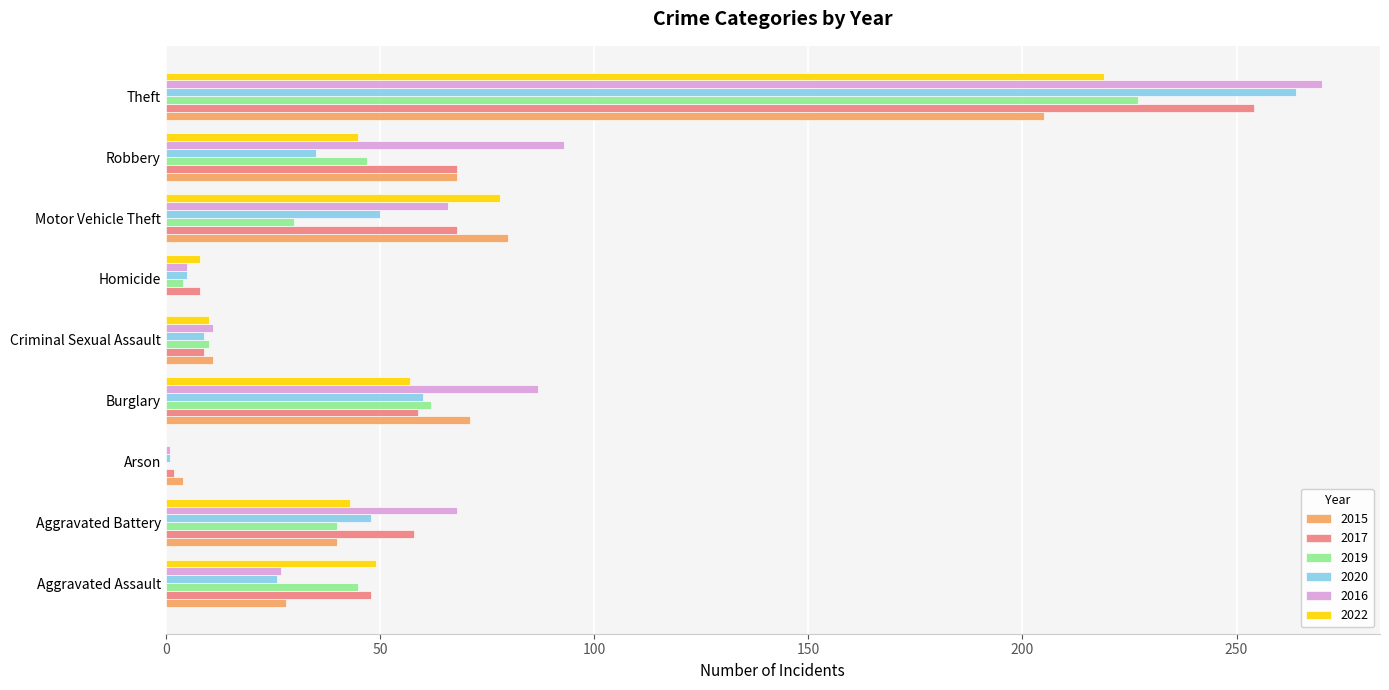

What are all the series names shown in the legend?

2015, 2017, 2019, 2020, 2016, 2022